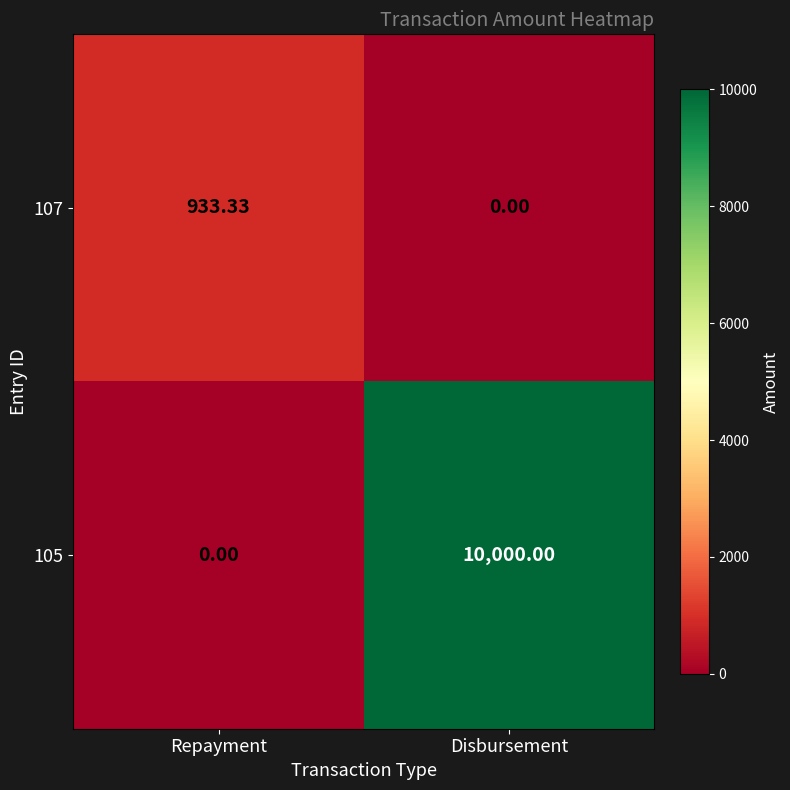

At which label does 105 reach its minimum?

Repayment